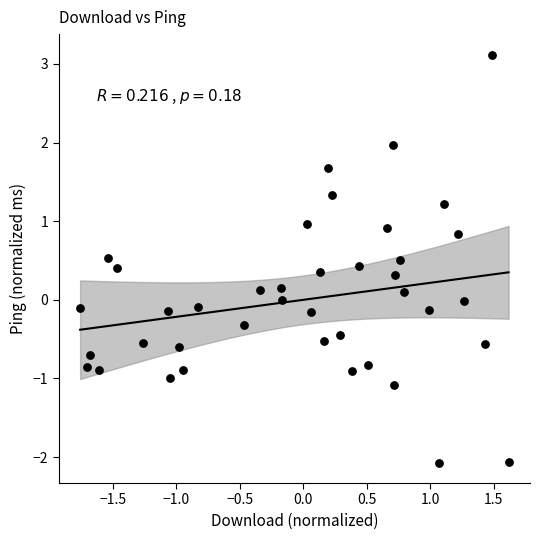

What is the range of X values (max minus min)?

3.4